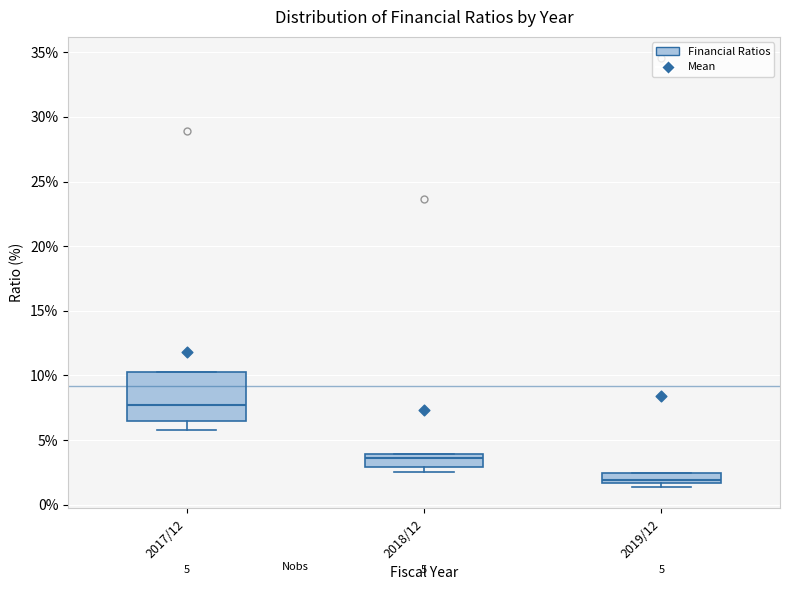

Which box's median line is the highest?

2017/12